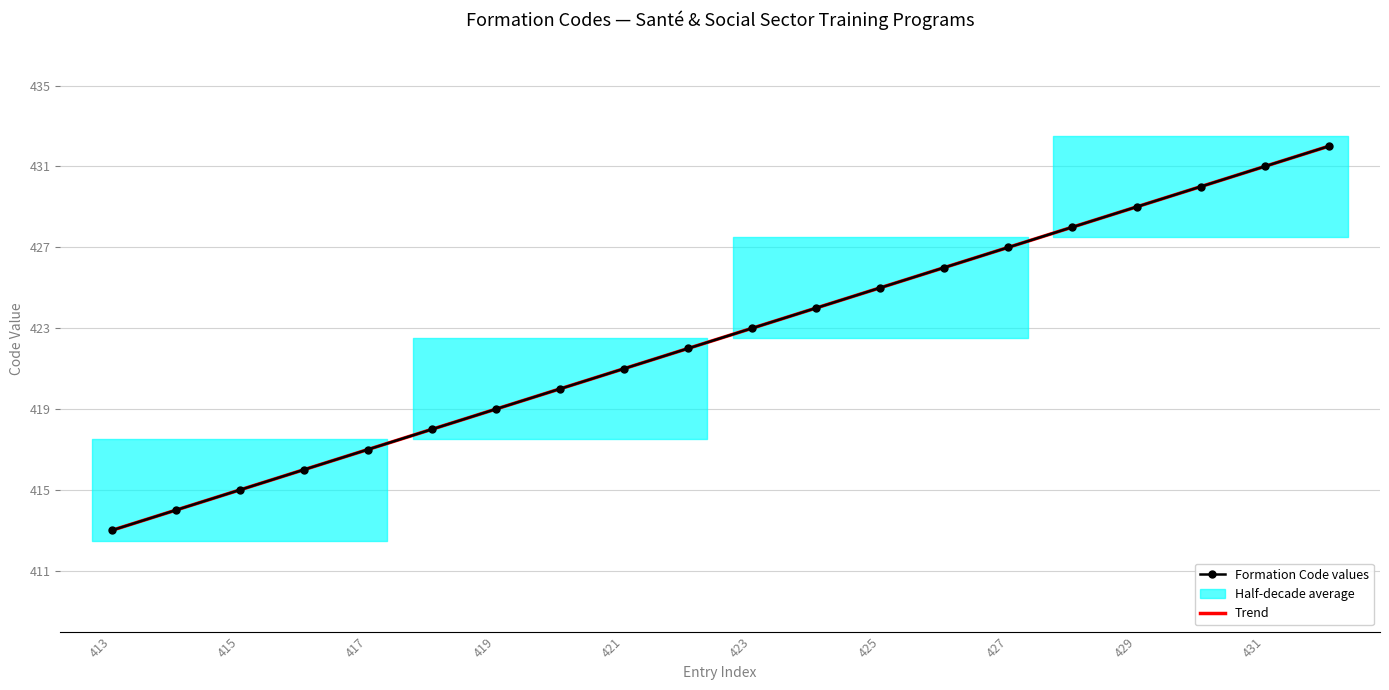

Which series has the largest range (max minus min)?

Formation Code values